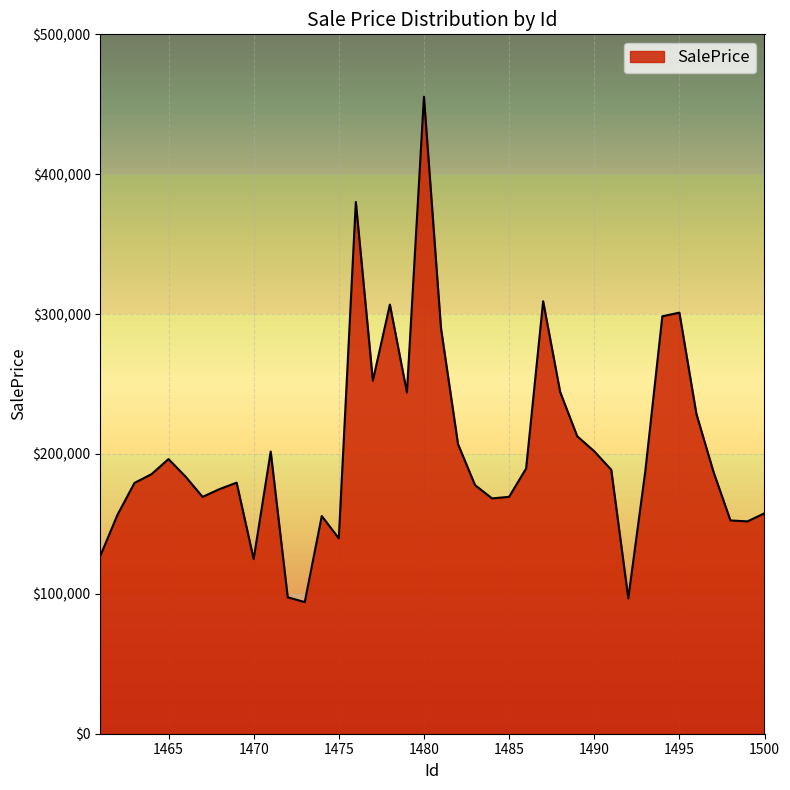

What is the sum of all values?

8125276.0